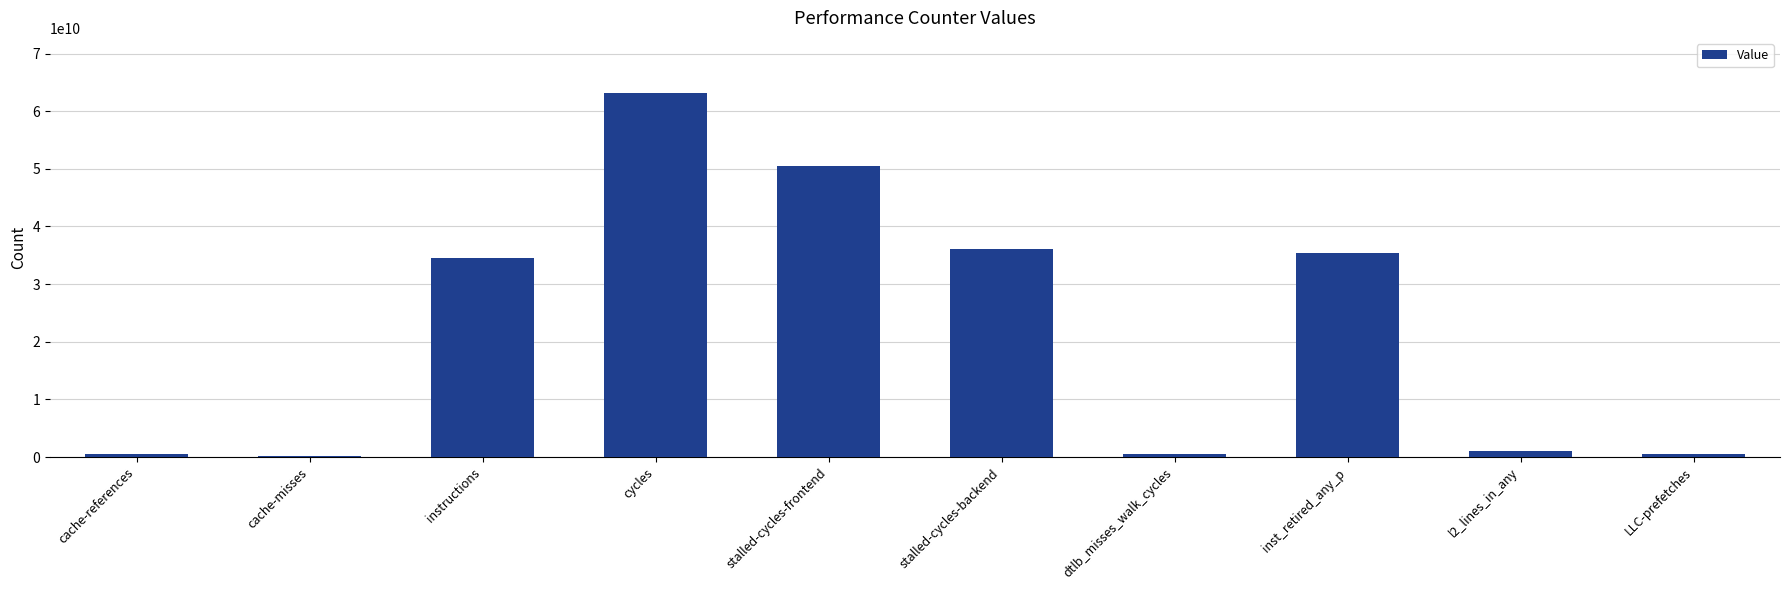

How many bars are there in total?

10